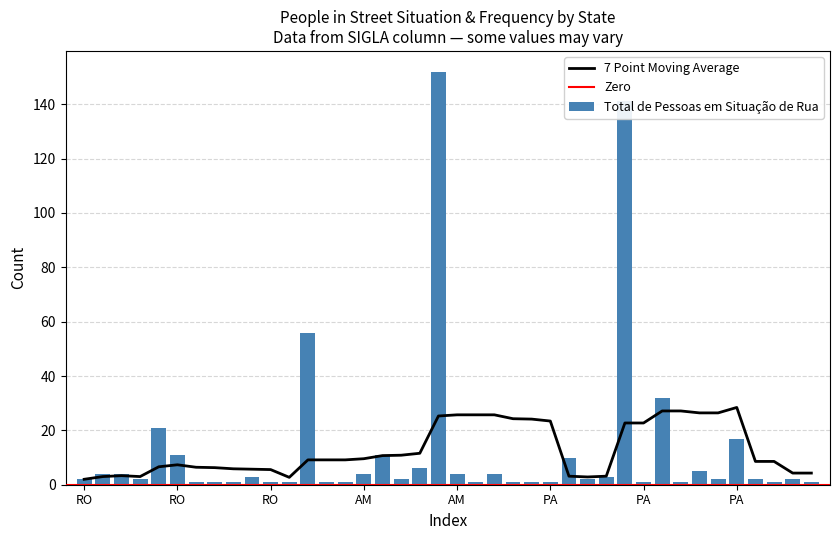

Is it true that the value at AM is 11?

True